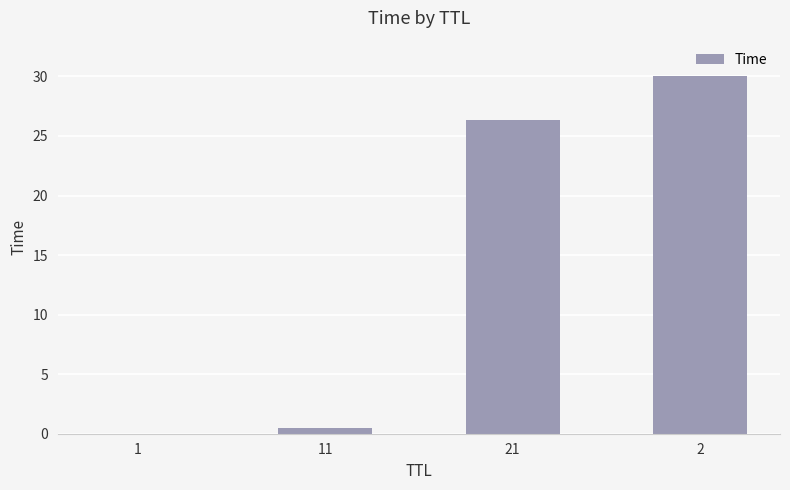

What is the greatest value displayed?

30.0